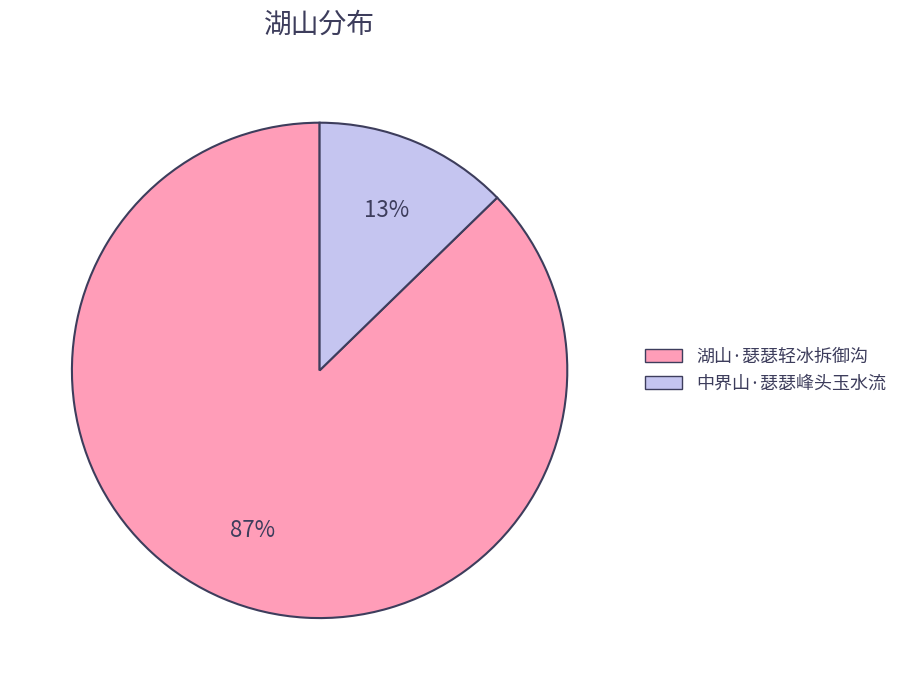

Which category has the smallest portion of the pie?

中界山·瑟瑟峰头玉水流